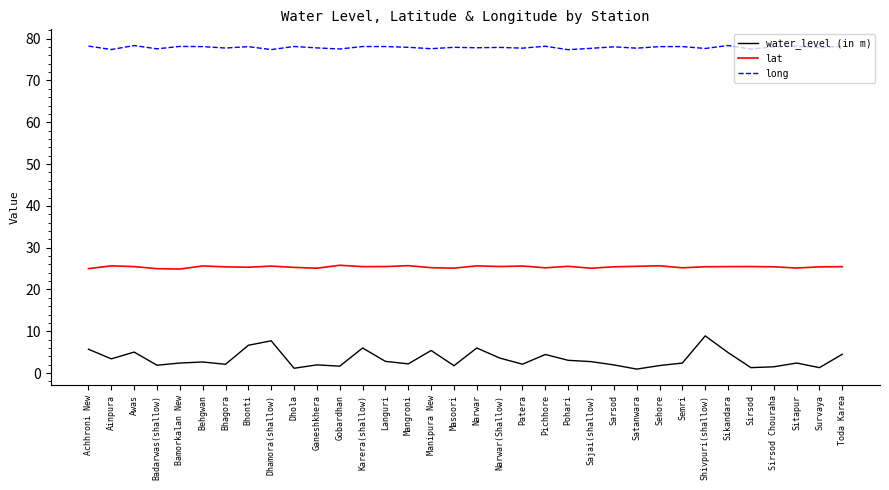

What is the sum of all long values?

2648.8